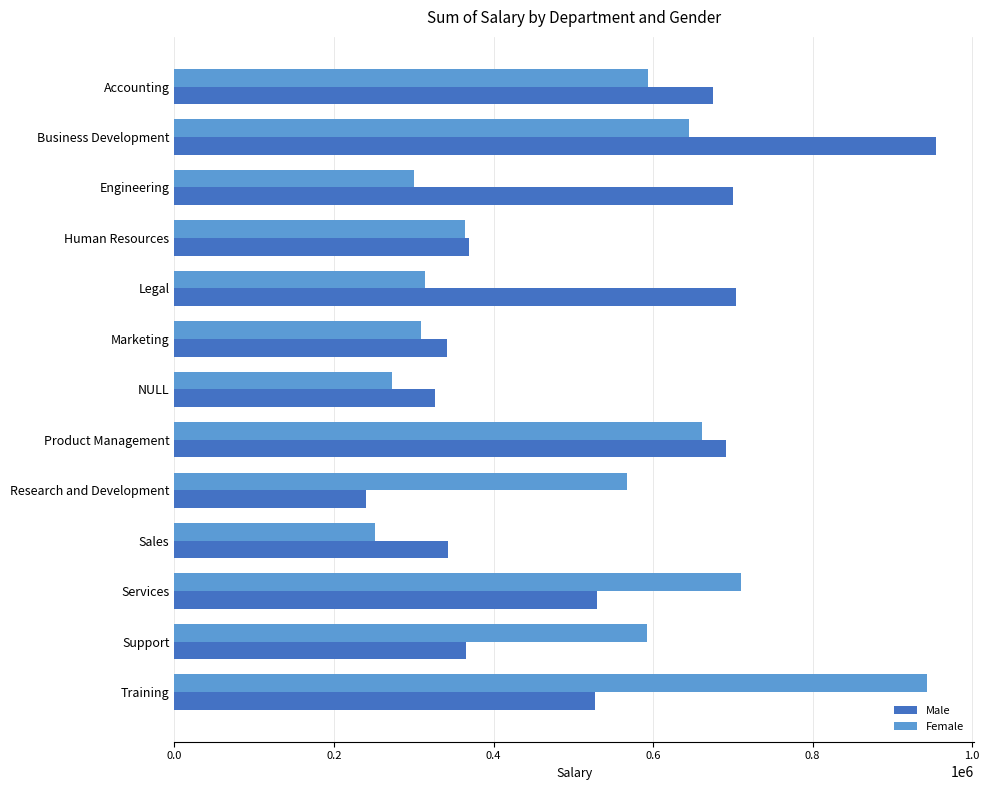

Is it true that Male equals 404624.5 at Product Management?

False